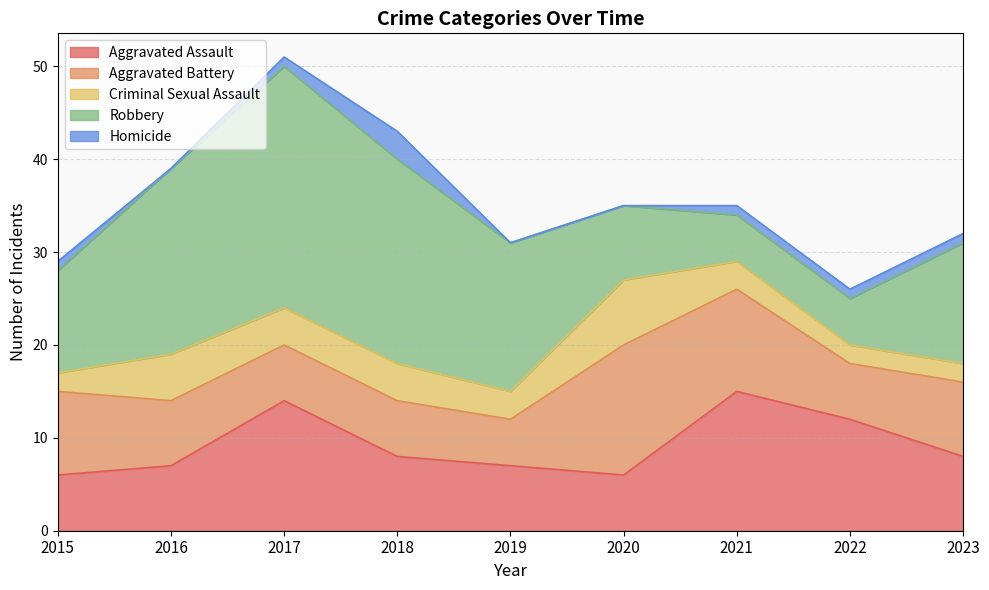

What is the sum of all Aggravated Battery values?

72